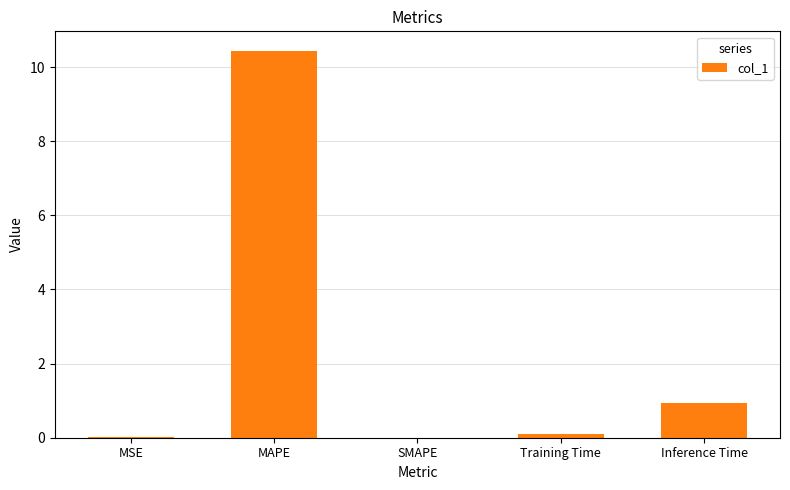

What is the greatest value displayed?

10.4